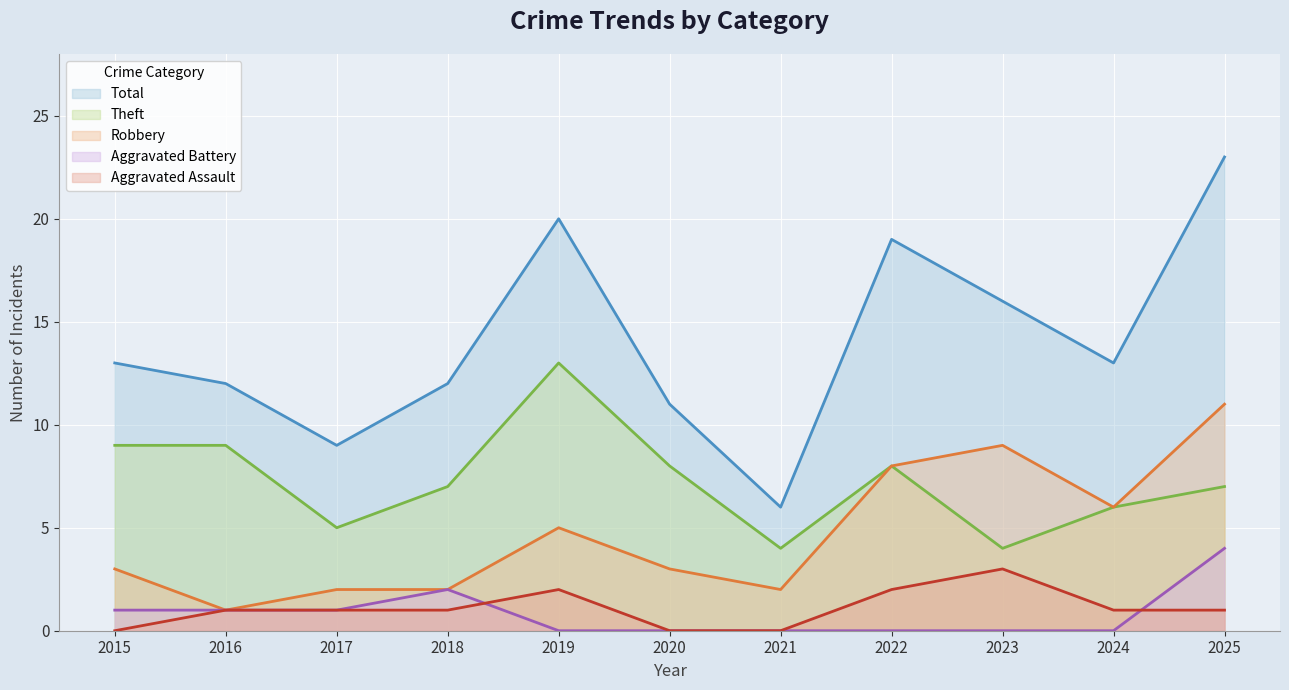

At which category does the chart reach its peak across all series?

2025